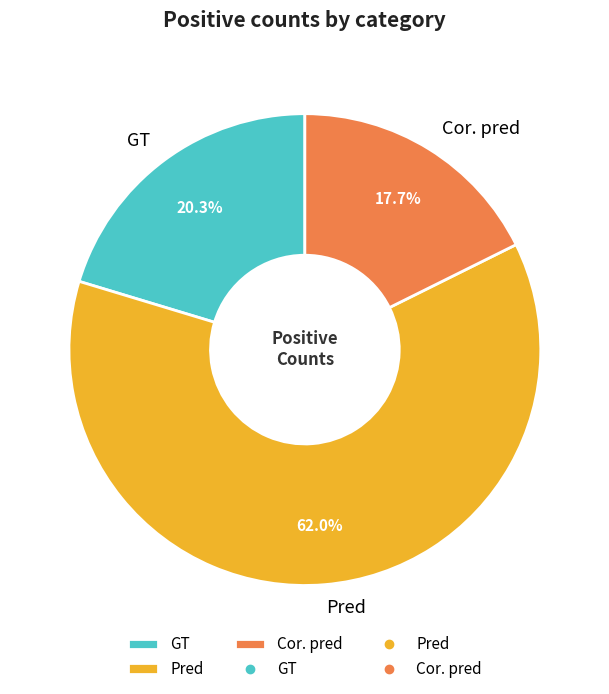

To the nearest percent, what is the combined percentage of Pred and Cor. pred?

80%